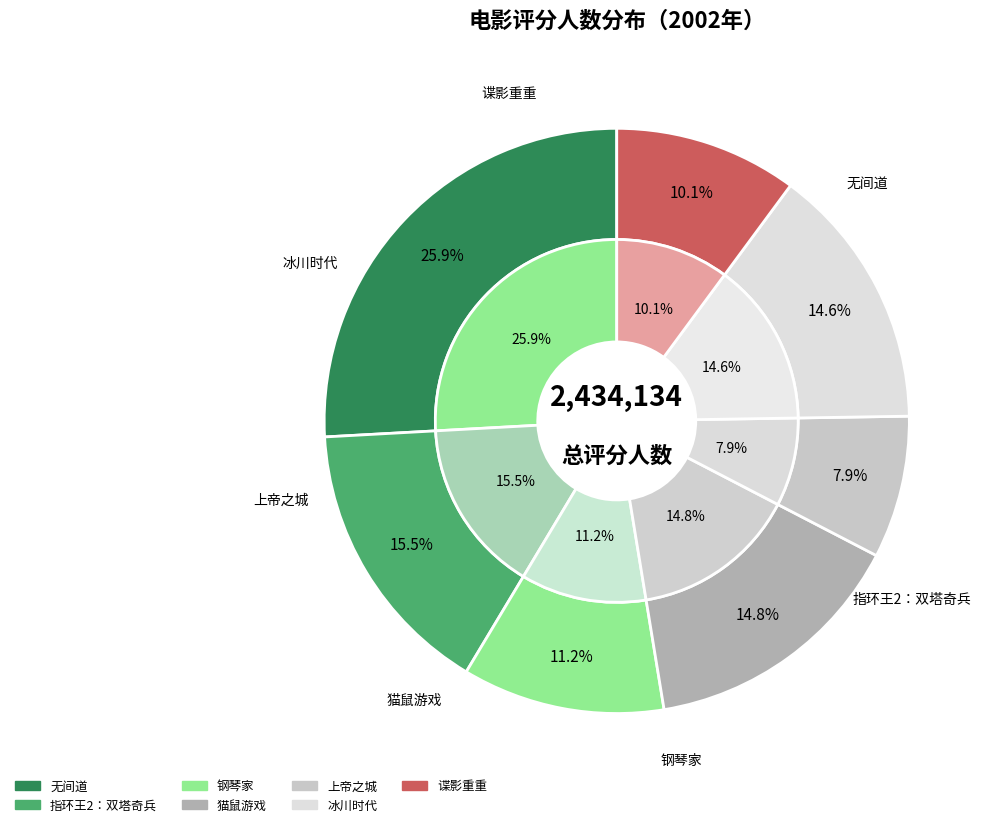

Rank the categories by value from lowest to highest.

上帝之城, 谍影重重, 钢琴家, 冰川时代, 猫鼠游戏, 指环王2：双塔奇兵, 无间道